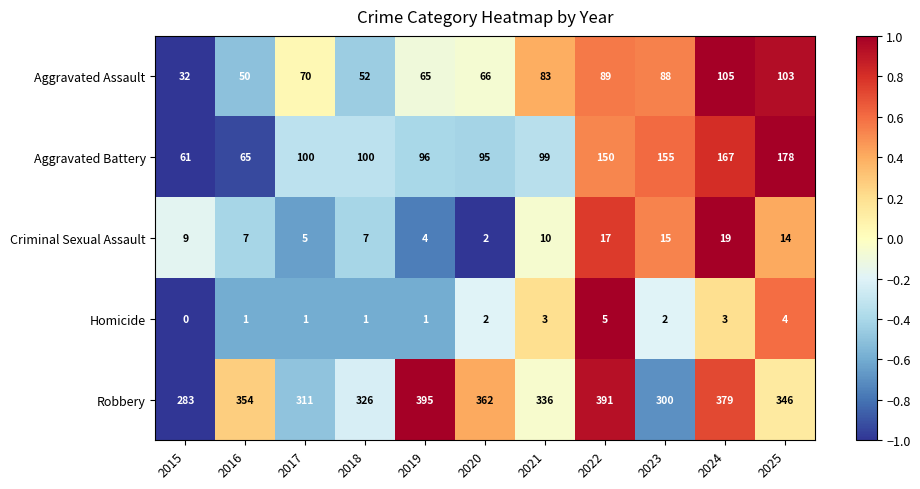

How many Homicide values are between 1 and 3?

8